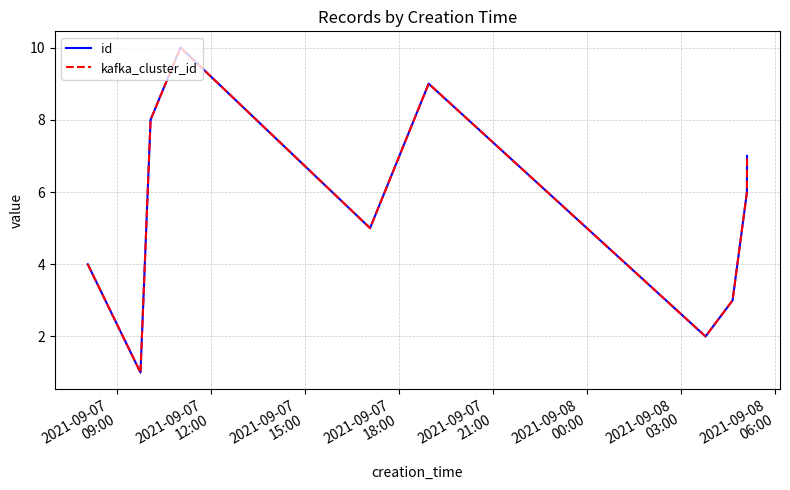

In kafka_cluster_id, how many points are higher than both neighbors (excluding endpoints)?

2